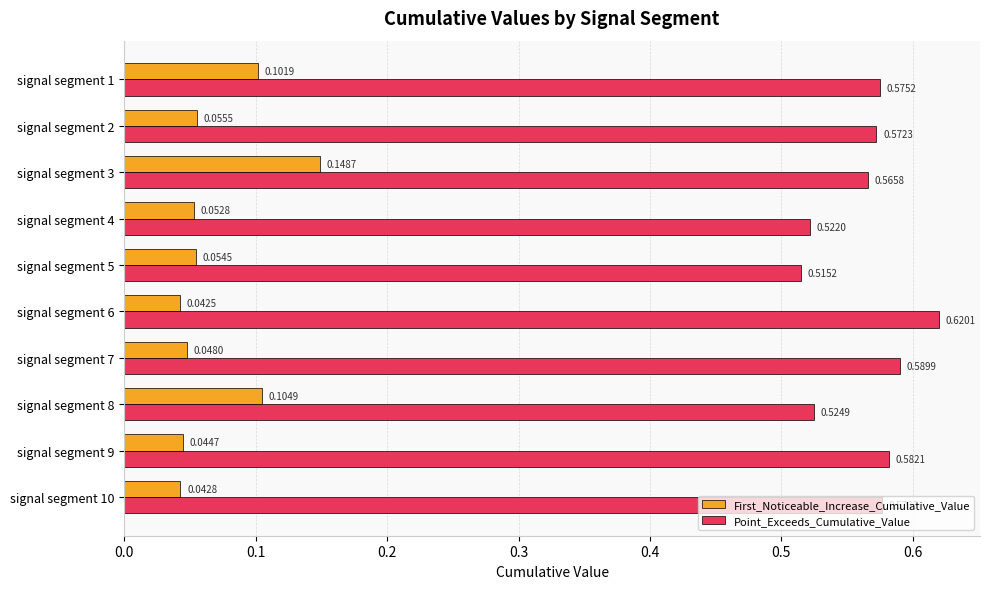

List the labels in order of Point_Exceeds_Cumulative_Value value, smallest first.

signal segment 5, signal segment 4, signal segment 8, signal segment 3, signal segment 2, signal segment 1, signal segment 10, signal segment 9, signal segment 7, signal segment 6